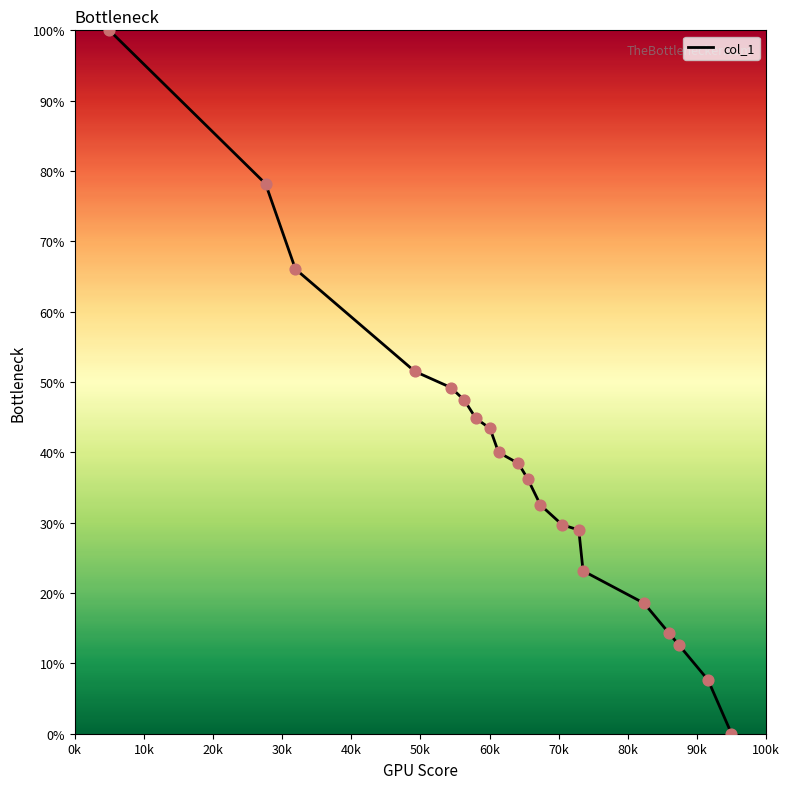

What is the difference between the maximum and minimum values?

100.0